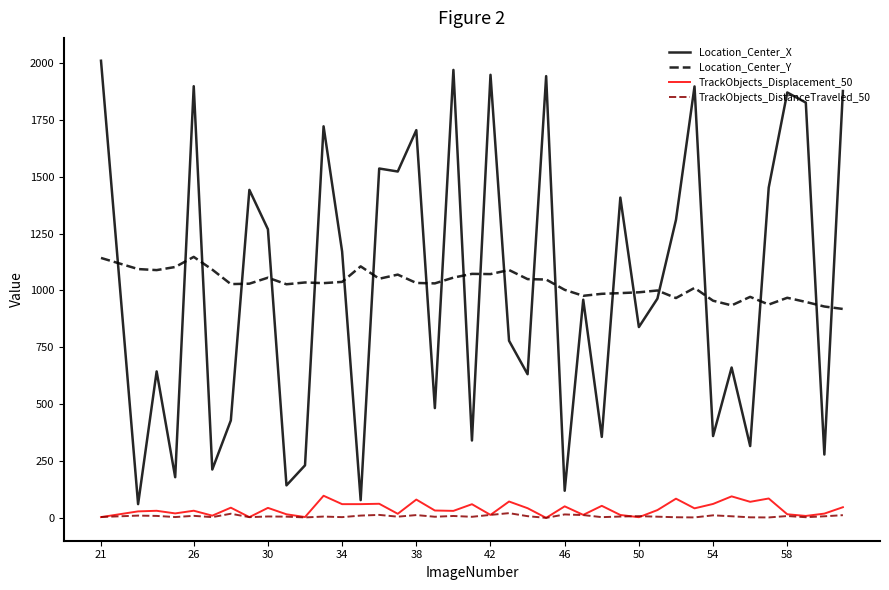

True or false: TrackObjects_DistanceTraveled_50 and Location_Center_Y intersect in this chart.

False